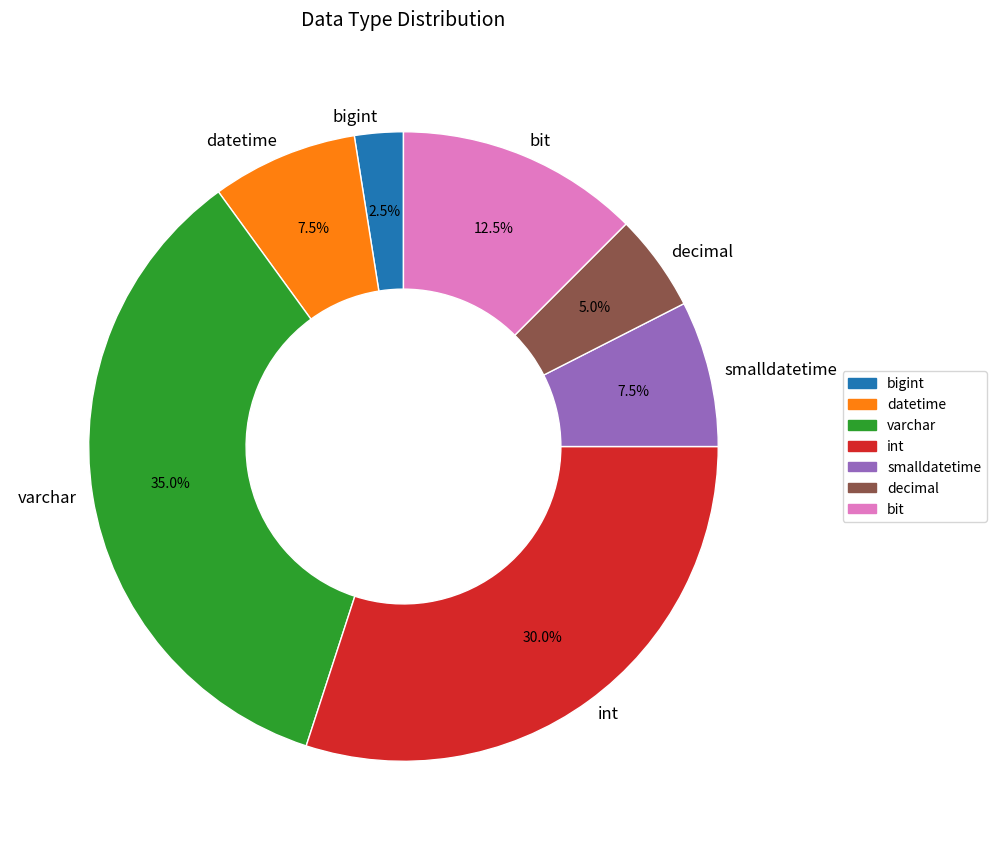

What percentage is NOT represented by smalldatetime?

92.5%